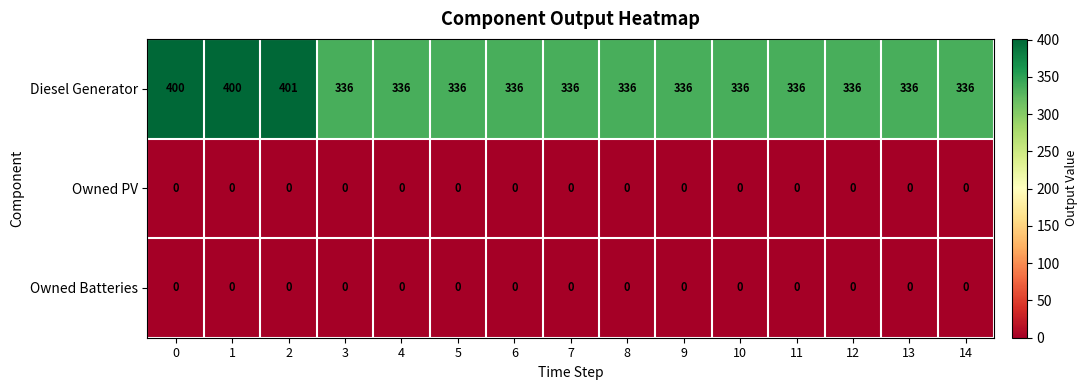

Count the number of data series in this chart.

3